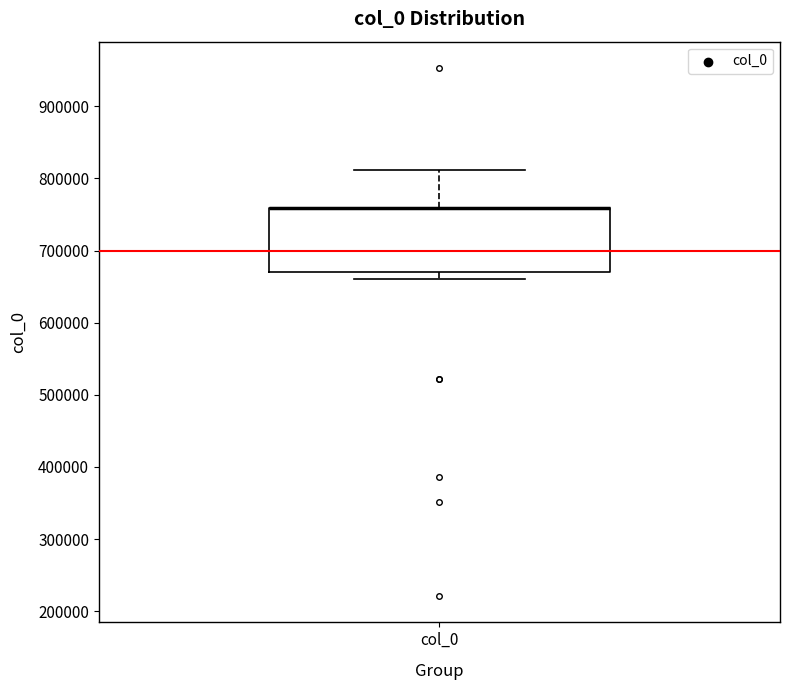

Where is the upper edge of the box for col_0 on the y-axis? The values are not printed on the chart, so give them approximately, as read against the axis.

760000